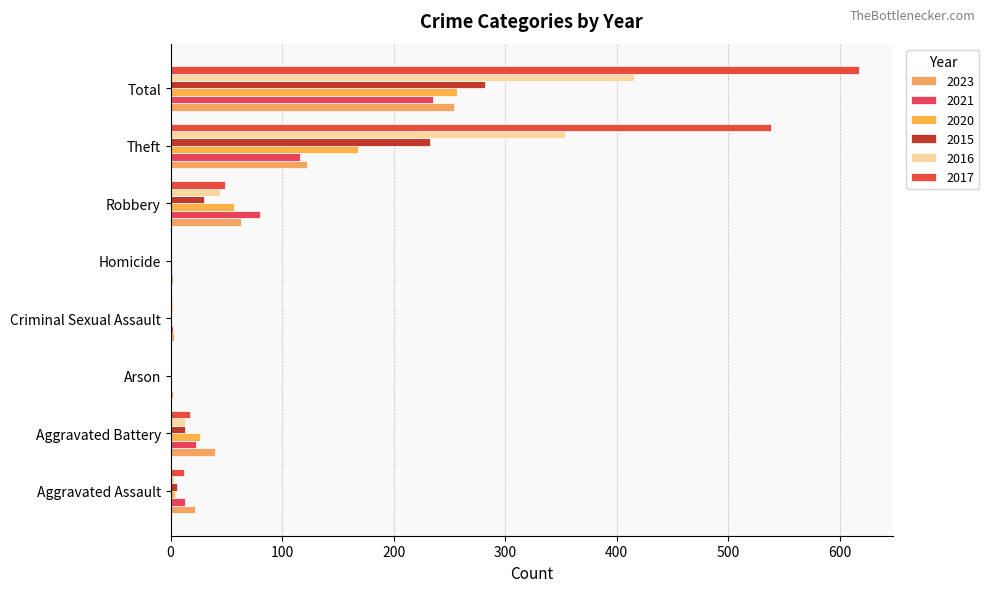

What is the value of the 2015 bar at the 1st from the left?

6